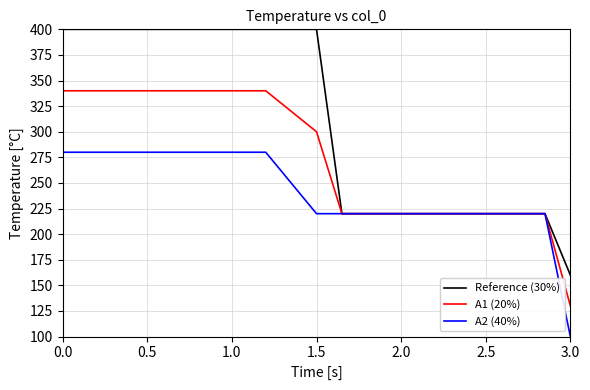

List the series in order of their overall mean, lowest first.

A2 (40%), A1 (20%), Reference (30%)